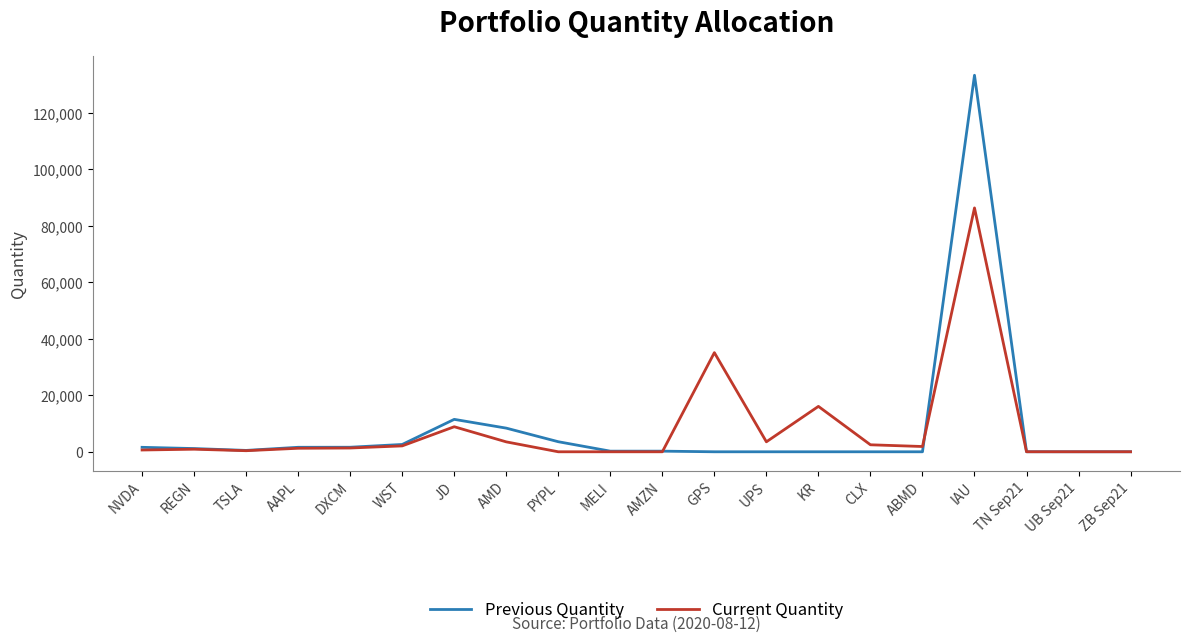

At which label does Current Quantity reach its peak?

IAU